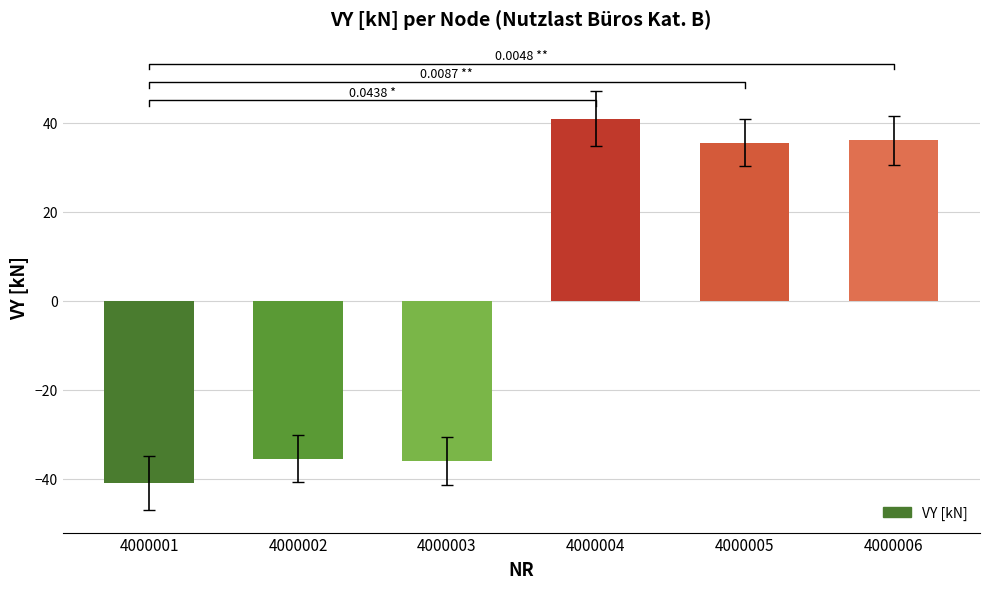

How many data points are above 35?

3